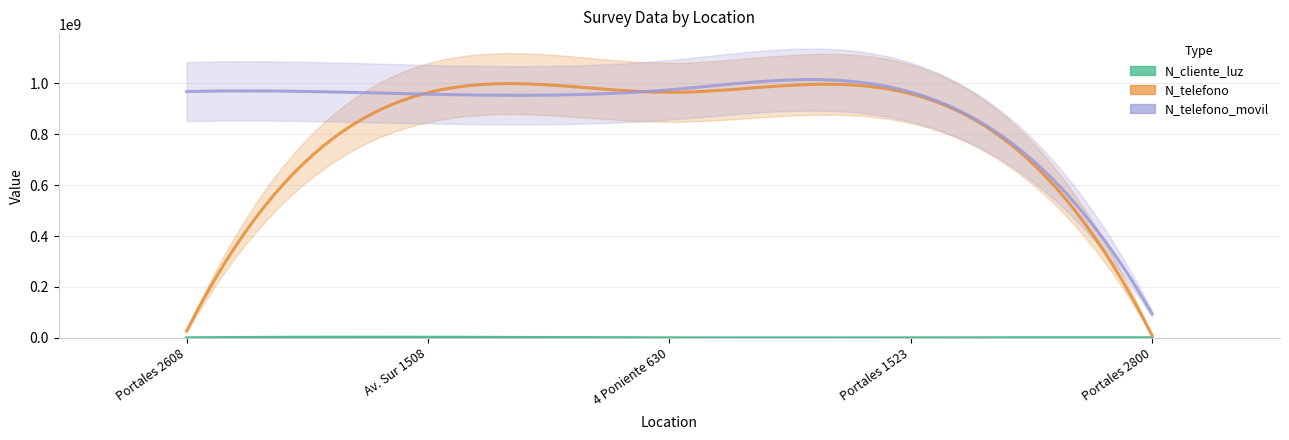

Is the value of N_cliente_luz at 2022-02-24 greater than the value of N_telefono_movil at 2022-02-24?

No